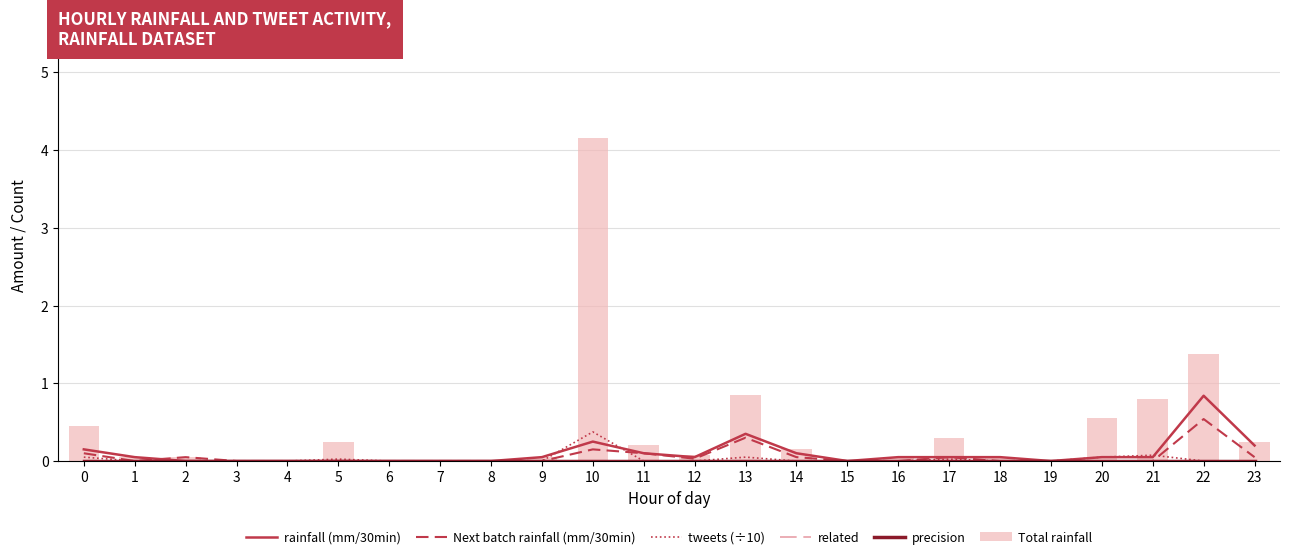

Which series has the largest total across all categories?

Total rainfall